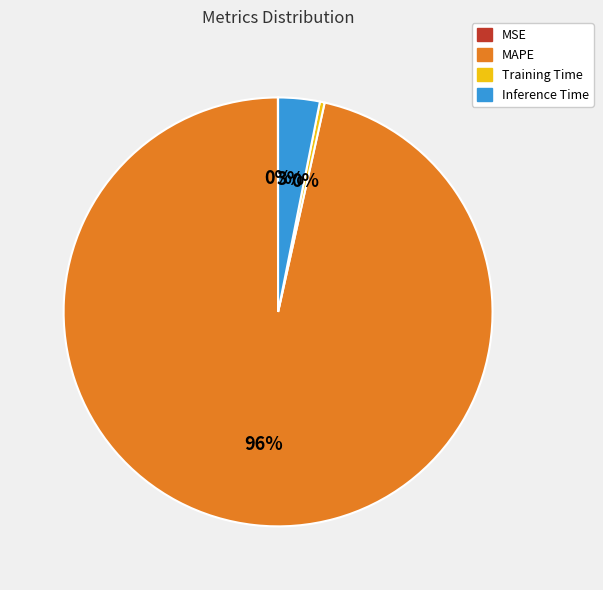

Do Training Time and Inference Time together represent more than half of the pie?

No